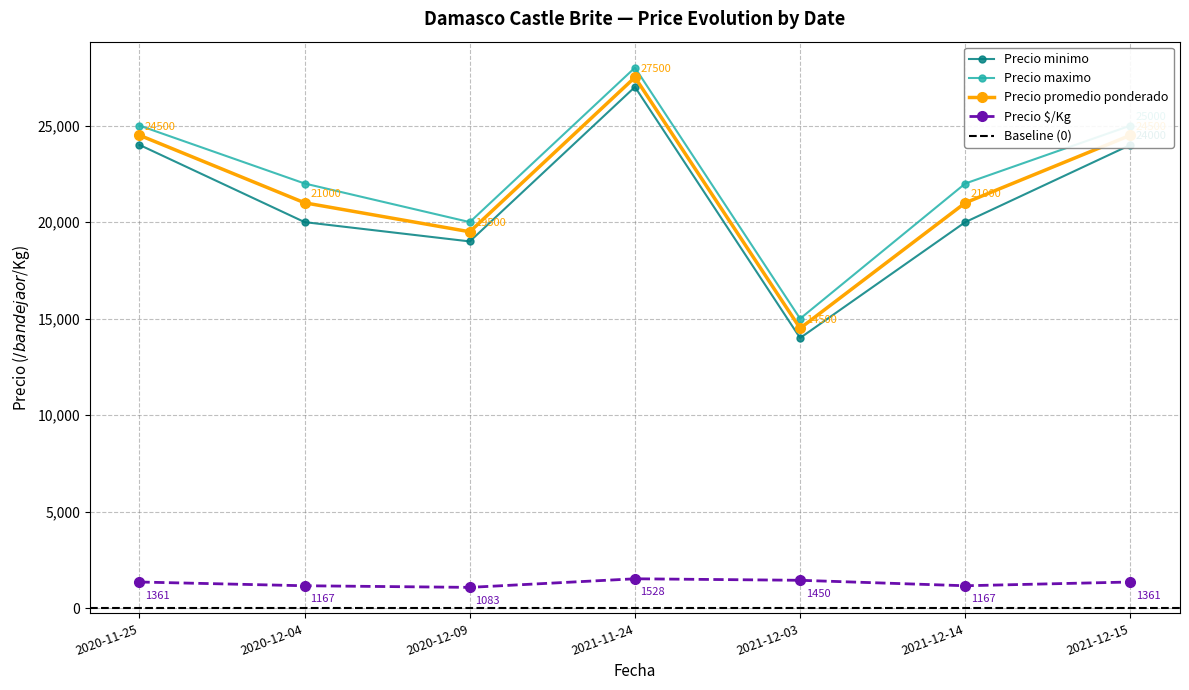

Which series has the largest total across all categories?

Precio maximo